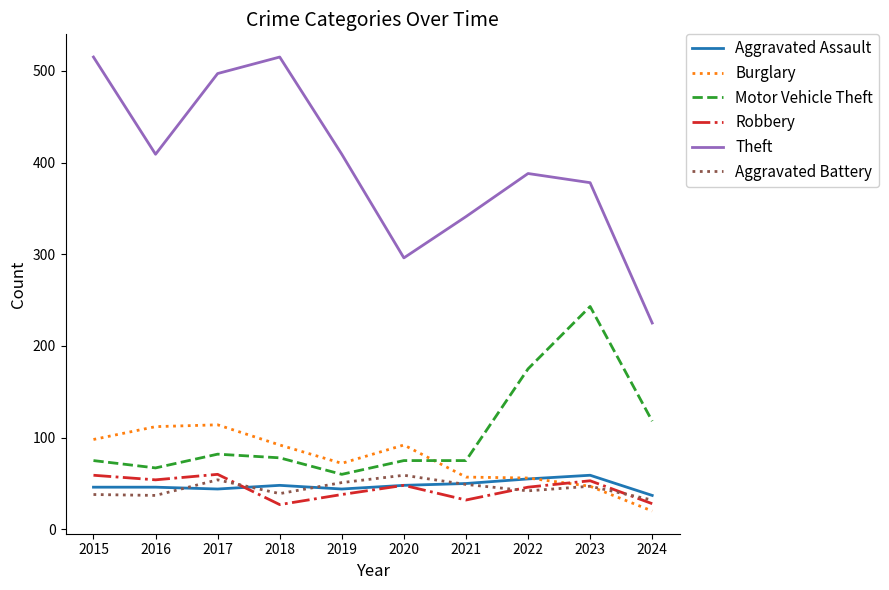

What is the approximate value of Aggravated Battery at 2016, to the nearest 10?

40